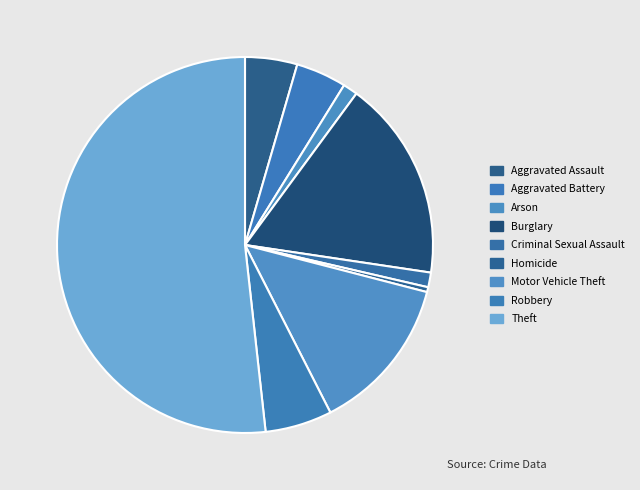

Is there a majority slice in this chart?

Yes